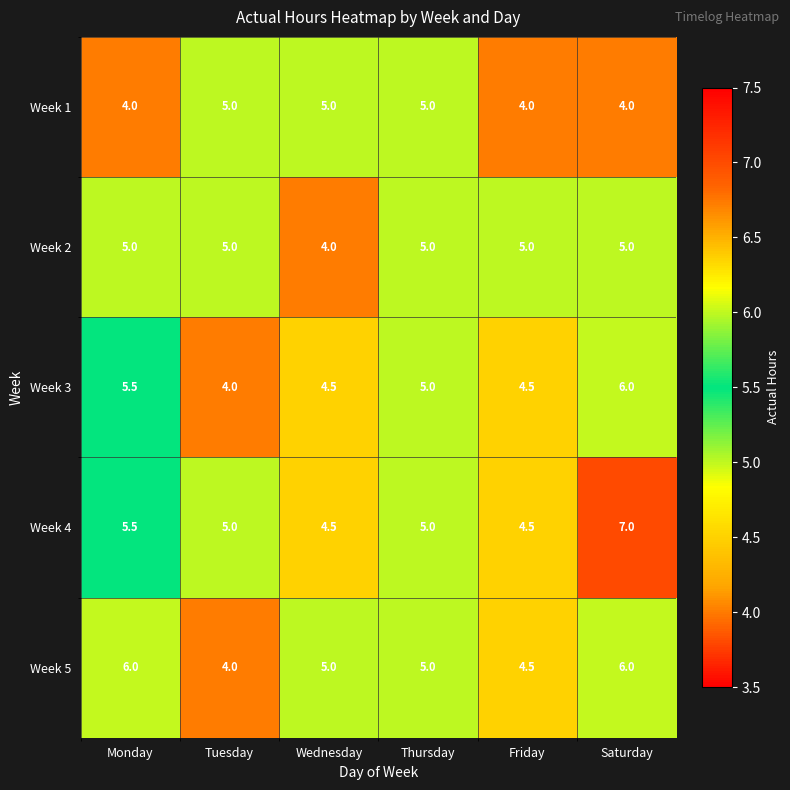

Between Thursday and Saturday, which series saw the biggest shift?

Week 4